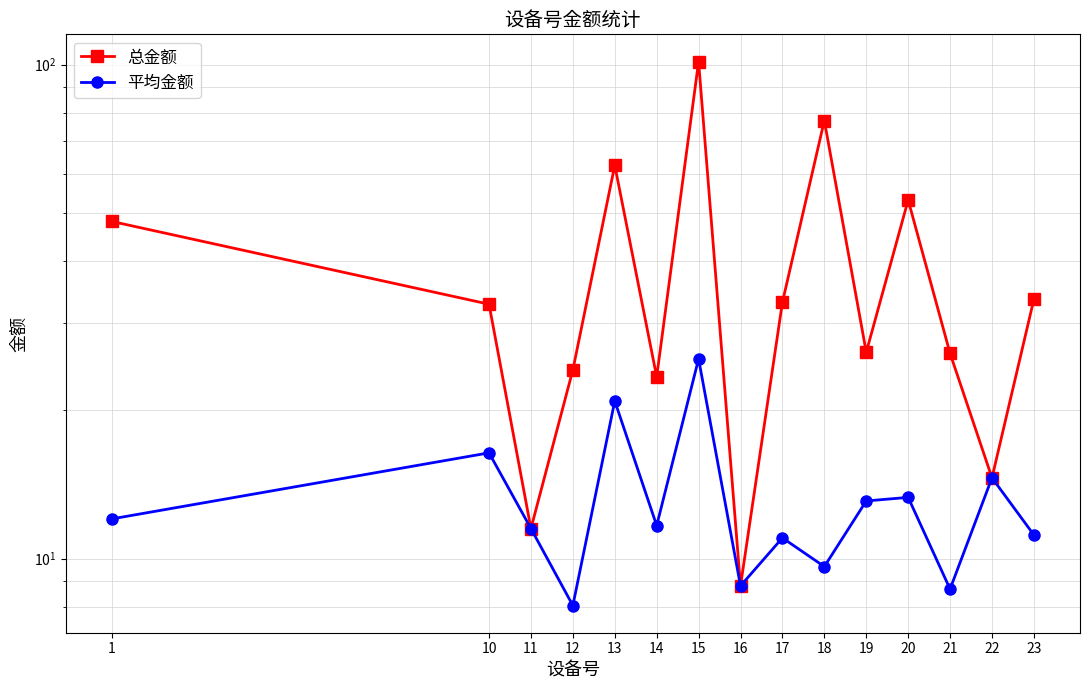

Does the chart have visible grid lines?

Yes